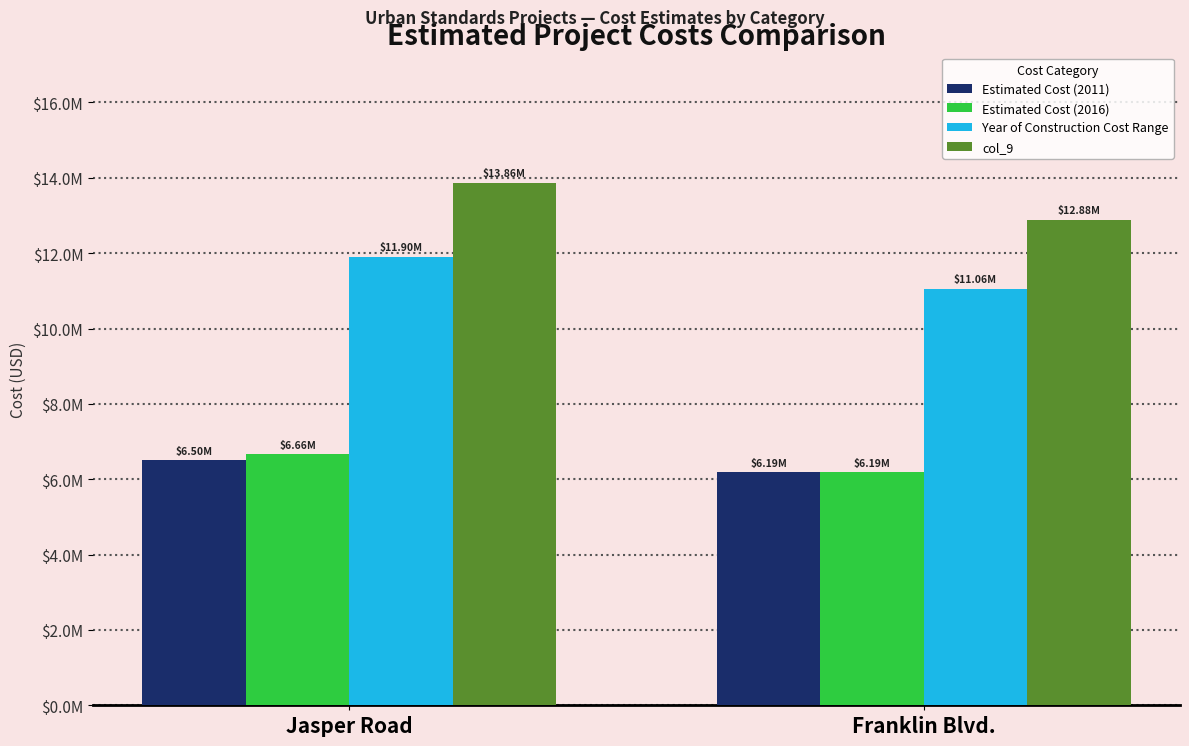

Does the chart contain stacked bars?

No